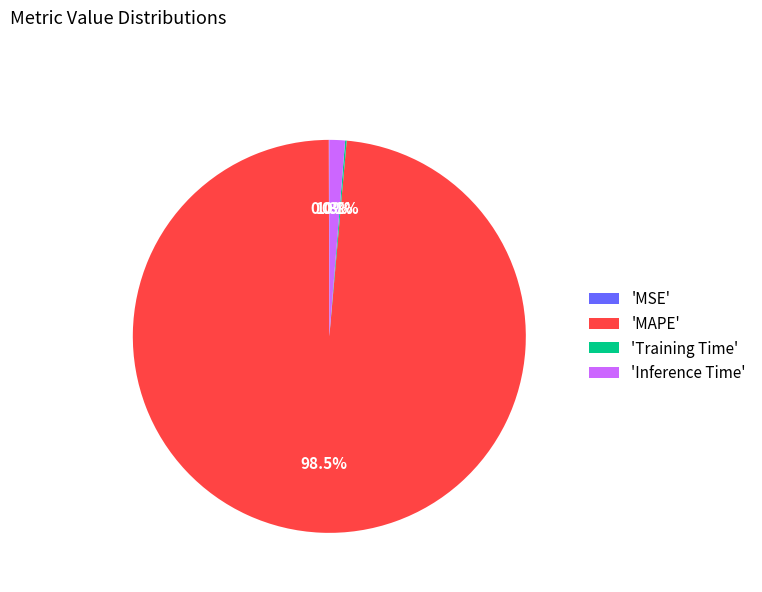

How much of the chart is everything except 'Inference Time'?

98.7%